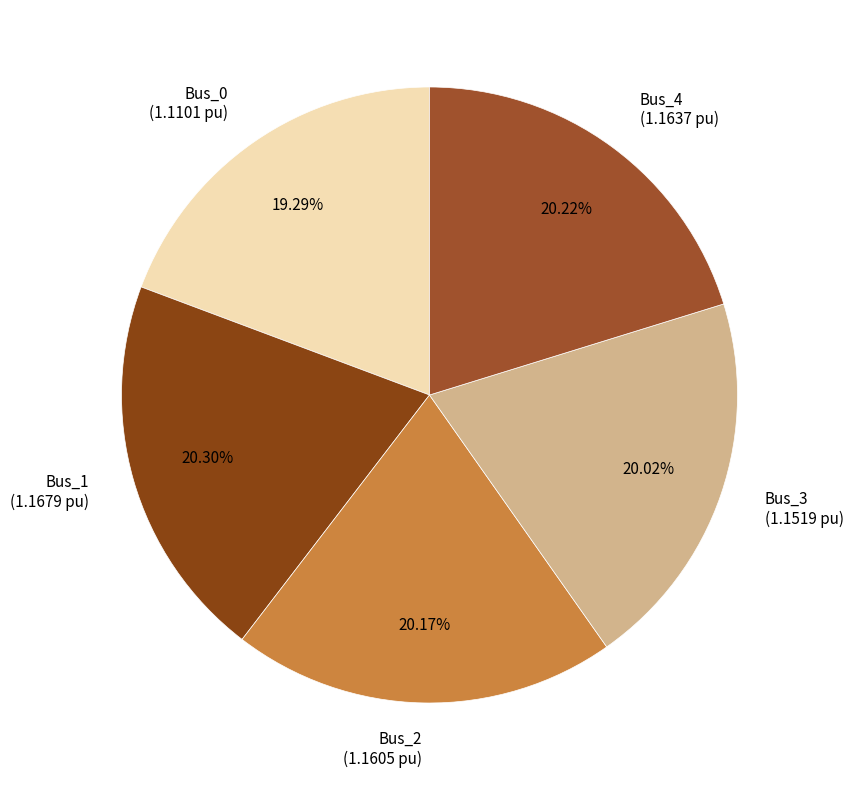

To the nearest percent, what portion does Bus_2 represent?

20%